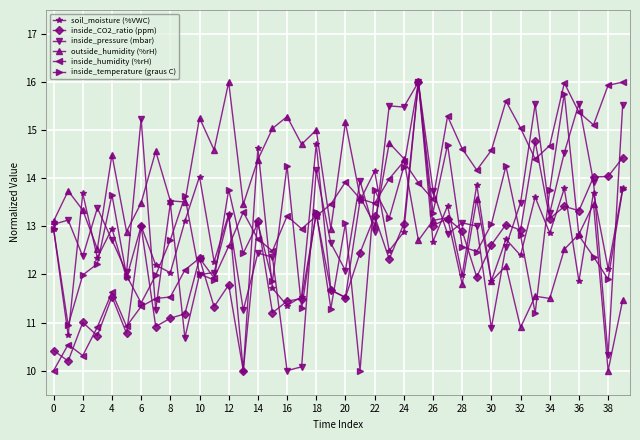

What is the value of the inside_CO2_ratio (ppm) point at the 18th from the left?

11.5